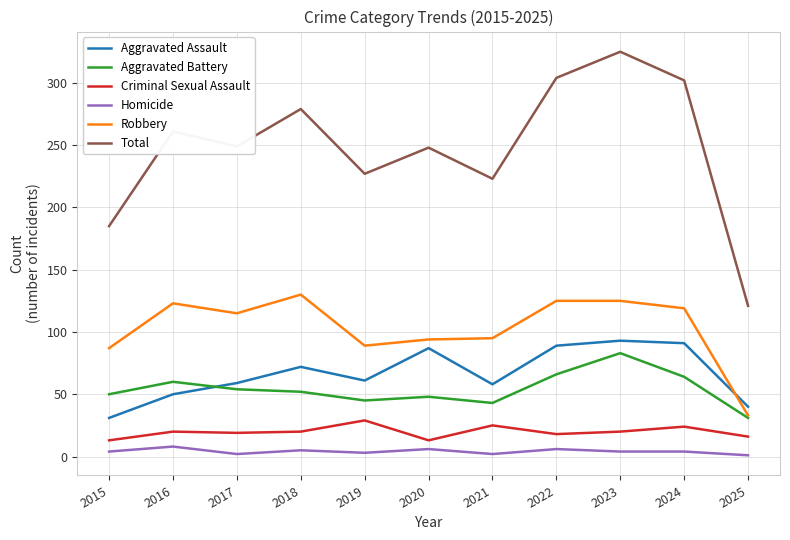

The Aggravated Battery series shows 50 at 2015. True or false?

True